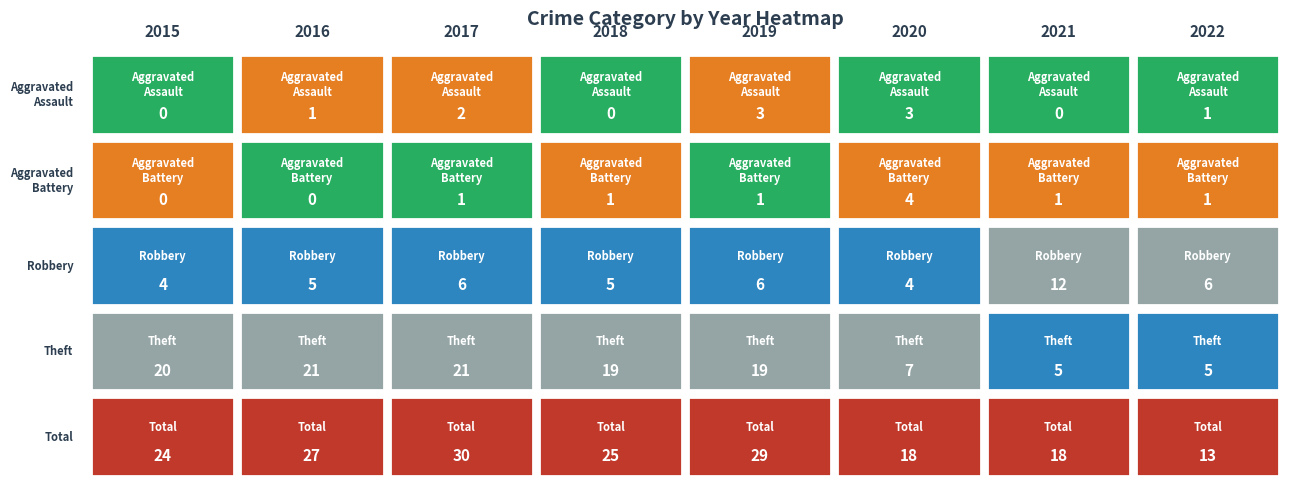

Reading right to left, extract all data points from this chart.

Aggravated Assault: 2022=1	2021=0	2020=3	2019=3	2018=0	2017=2	2016=1	2015=0
Aggravated Battery: 2022=1	2021=1	2020=4	2019=1	2018=1	2017=1	2016=0	2015=0
Robbery: 2022=6	2021=12	2020=4	2019=6	2018=5	2017=6	2016=5	2015=4
Theft: 2022=5	2021=5	2020=7	2019=19	2018=19	2017=21	2016=21	2015=20
Total: 2022=13	2021=18	2020=18	2019=29	2018=25	2017=30	2016=27	2015=24